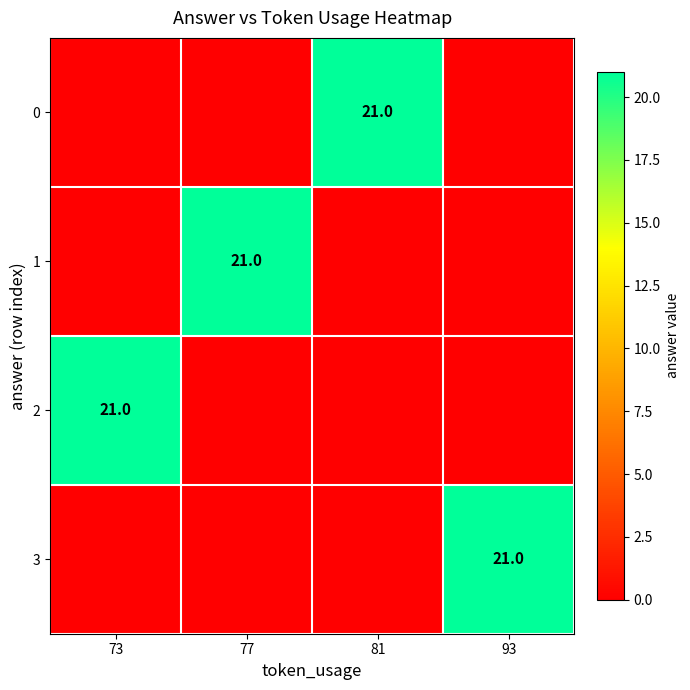

At which category does the chart reach its peak across all series?

81